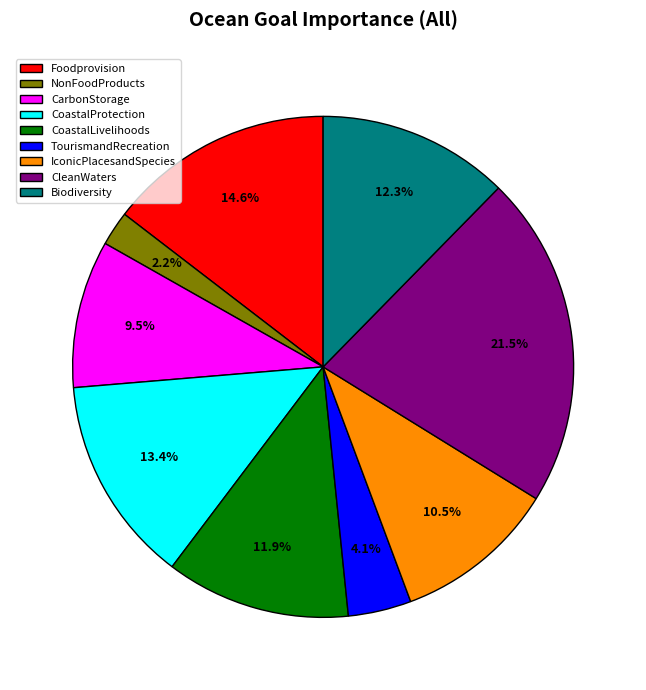

Between Foodprovision and CoastalProtection, which is larger?

Foodprovision